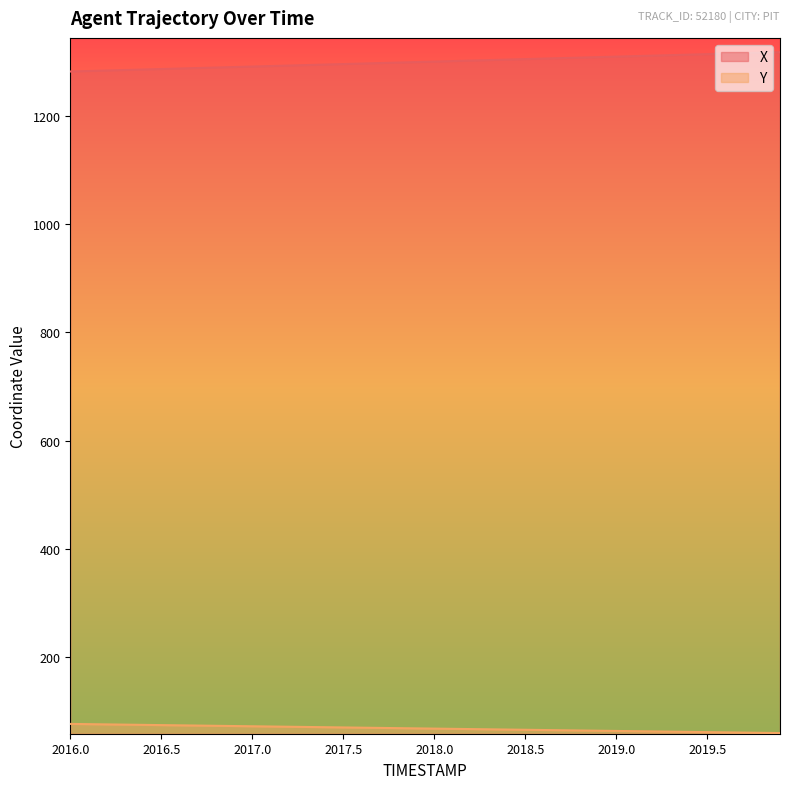

What is the difference between the second highest and minimum values in the X series?

34.8